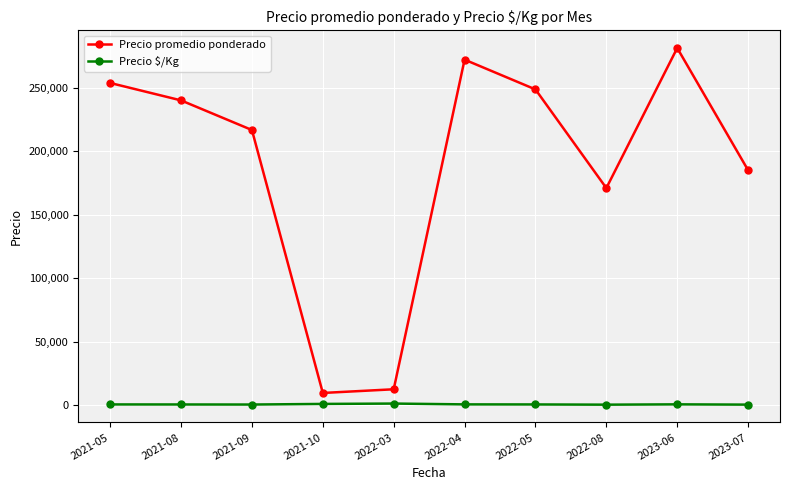

How many interior local valleys does the Precio promedio ponderado series have?

2